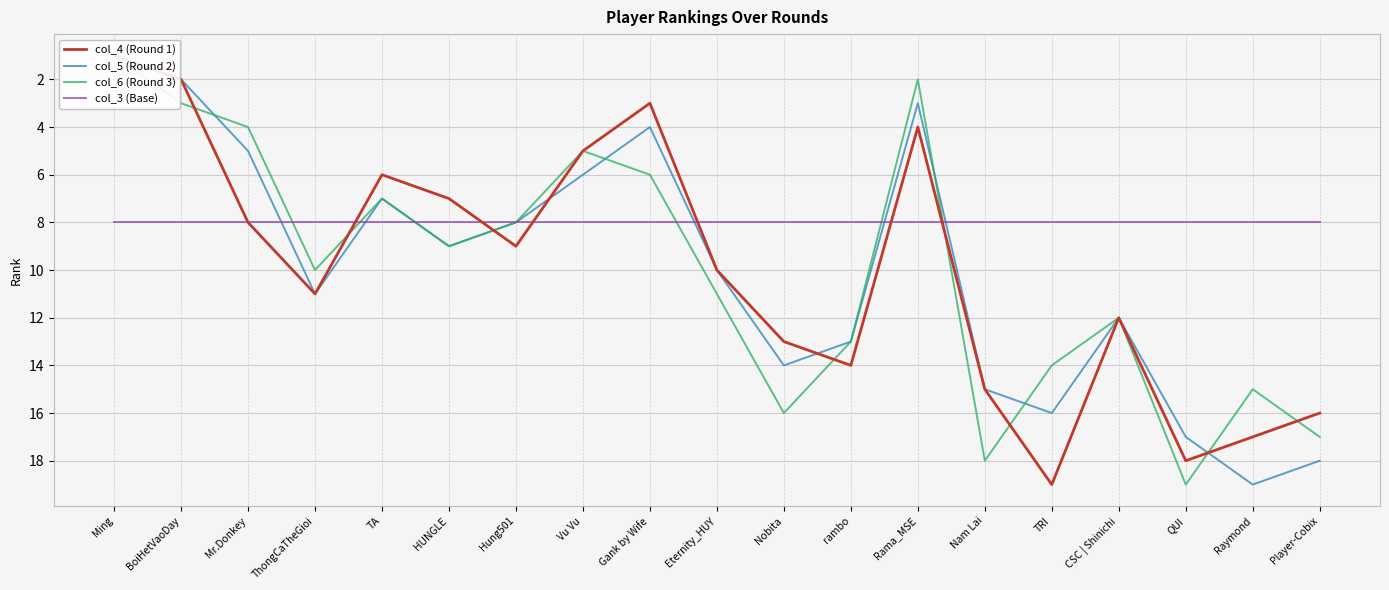

What position from the right is Mr.Donkey?

17